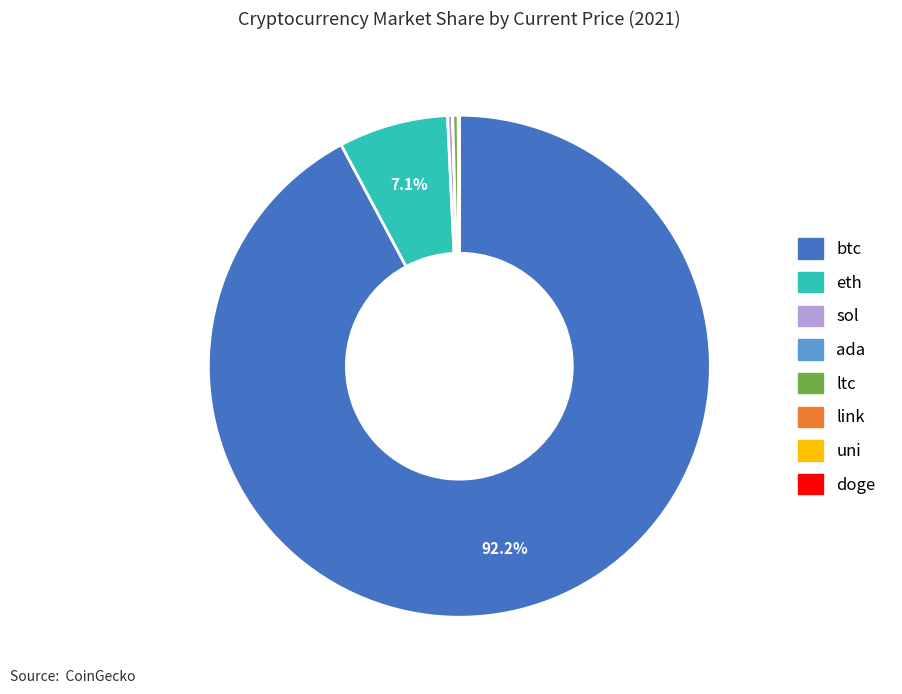

What is the largest slice in the pie chart?

btc